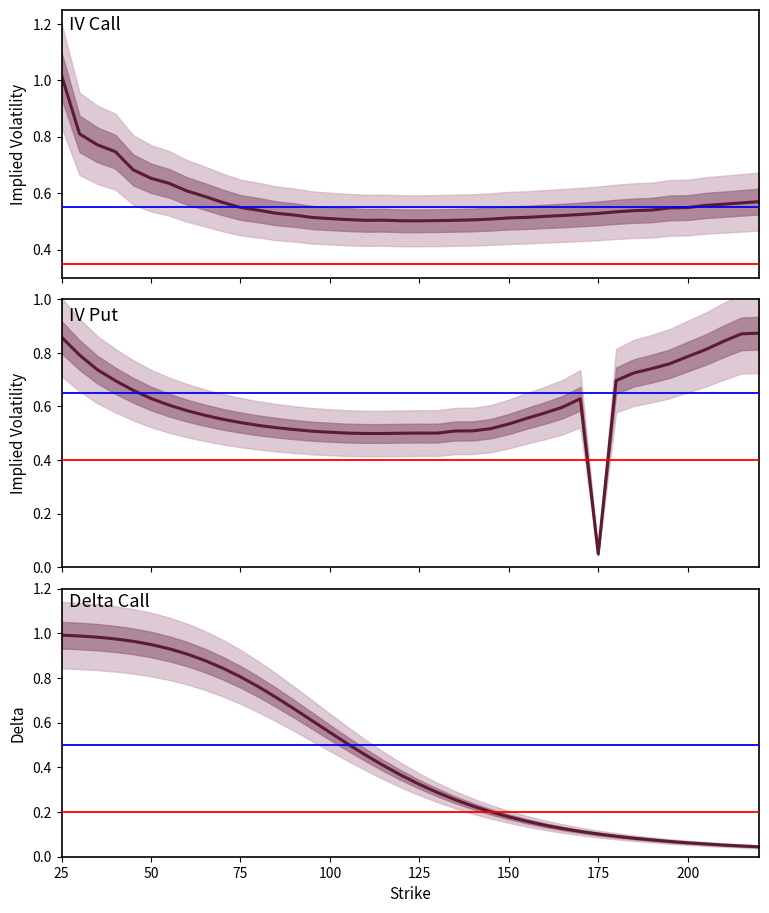

True or false: Delta Call has a value of 0.0 at 38.

False